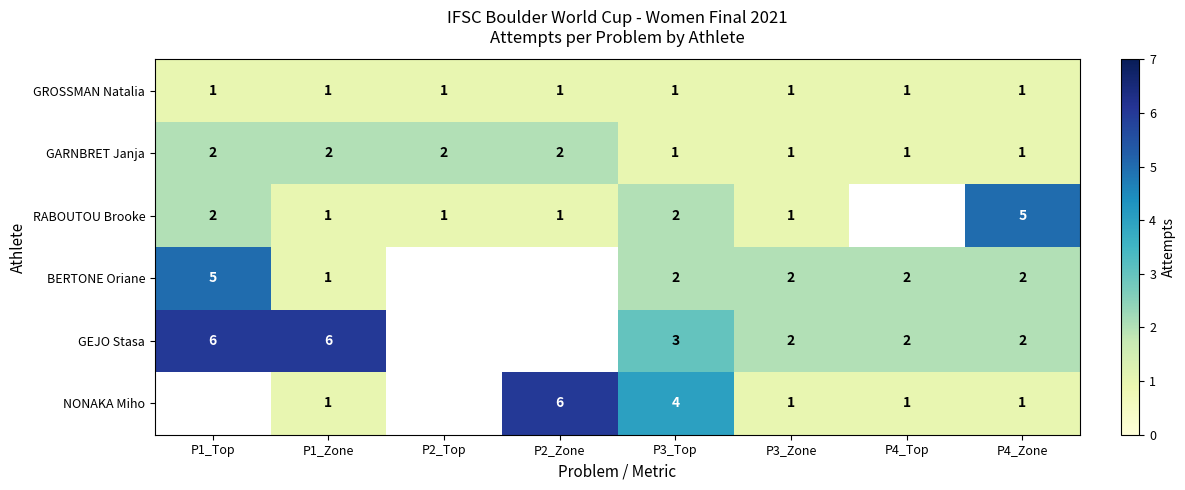

What is the sum of all GARNBRET Janja values?

12